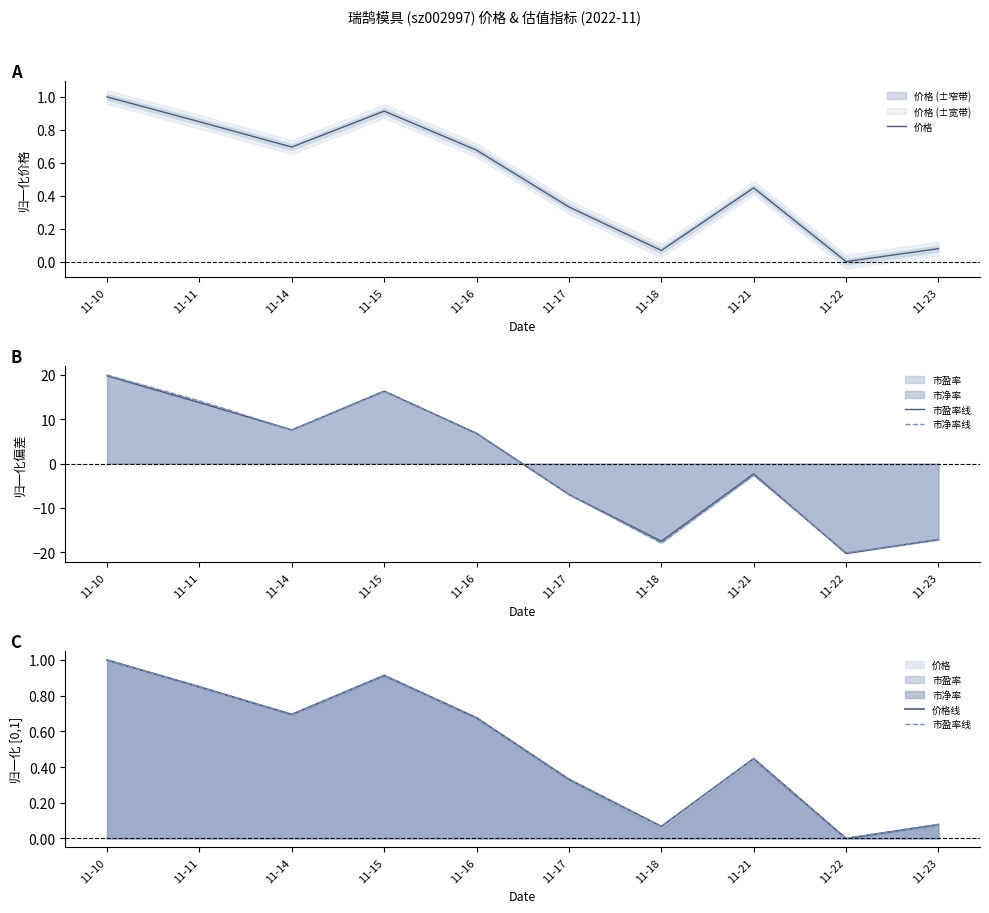

Which series has the largest total across all categories?

市盈率线